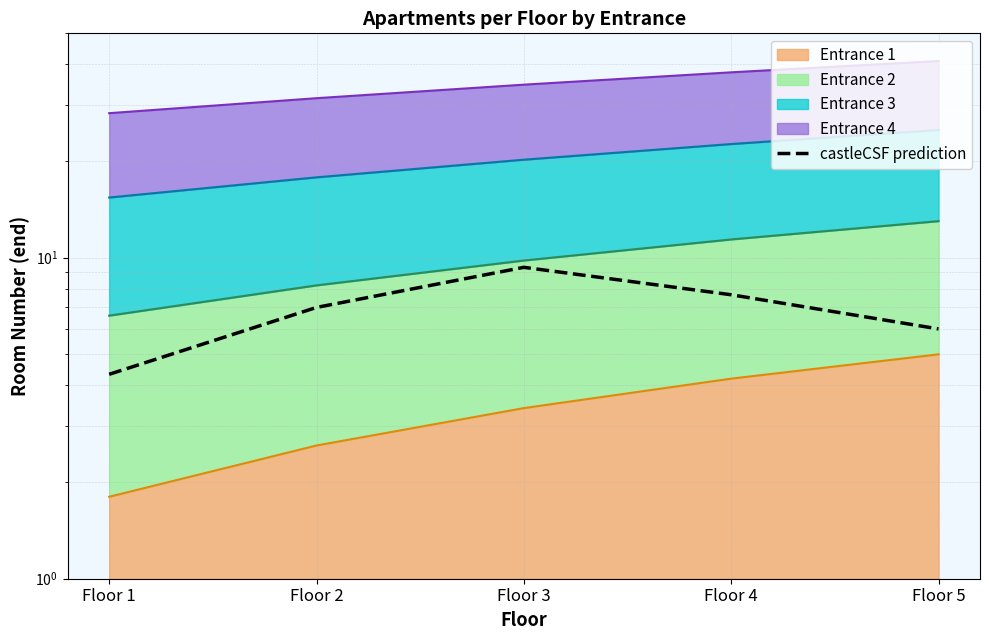

What is the change in value from Floor 1 to Floor 2?

+2.7